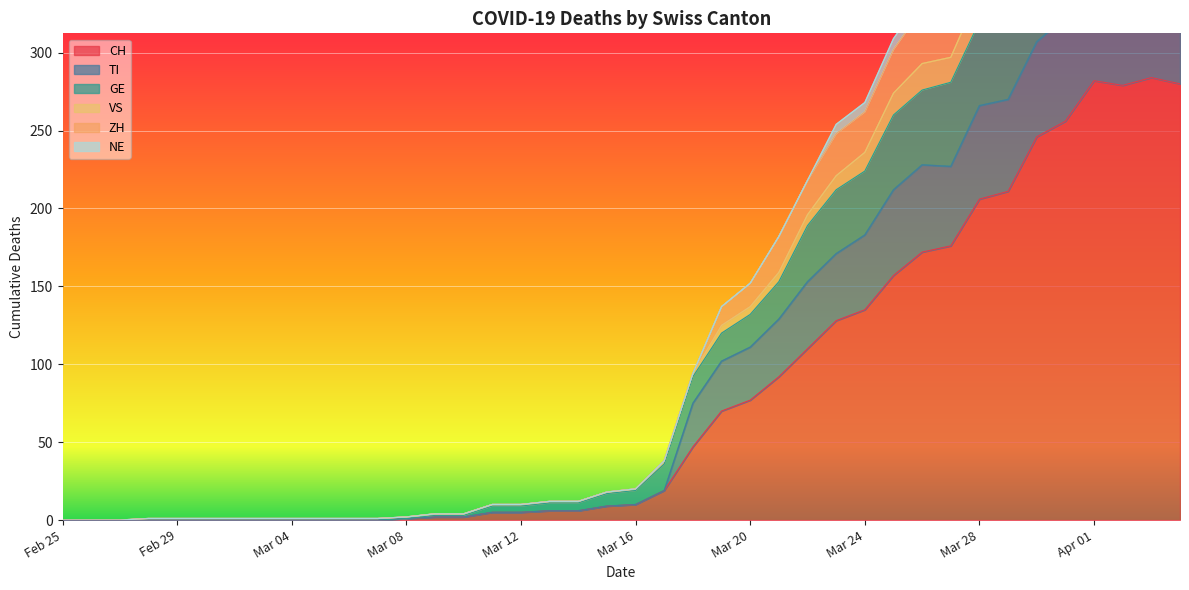

Where does the TI series first go above 19?

2020-03-17